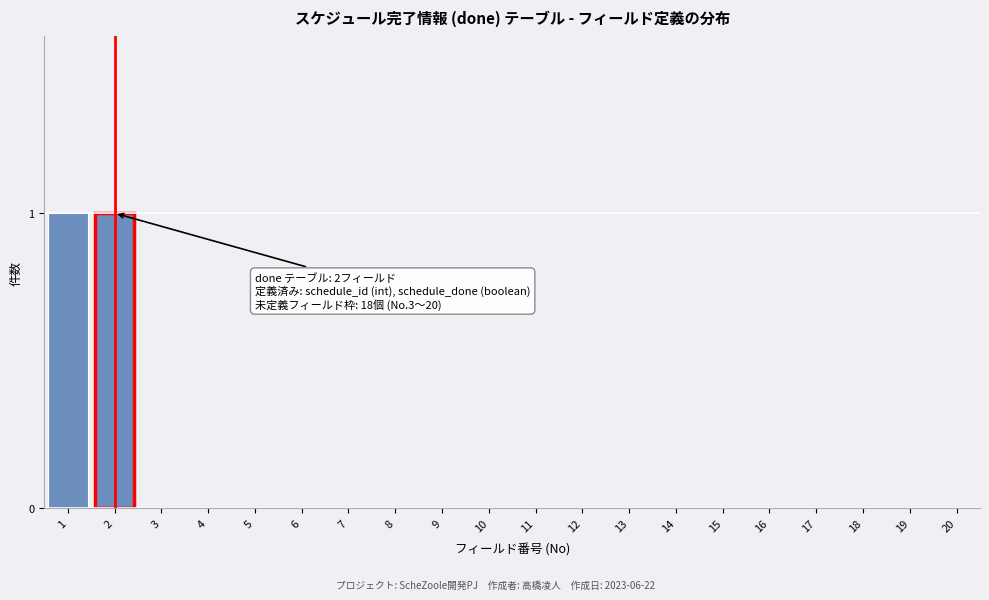

Reading left to right, list all the values displayed in this chart.

1=1	2=1	3=0	4=0	5=0	6=0	7=0	8=0	9=0	10=0	11=0	12=0	13=0	14=0	15=0	16=0	17=0	18=0	19=0	20=0